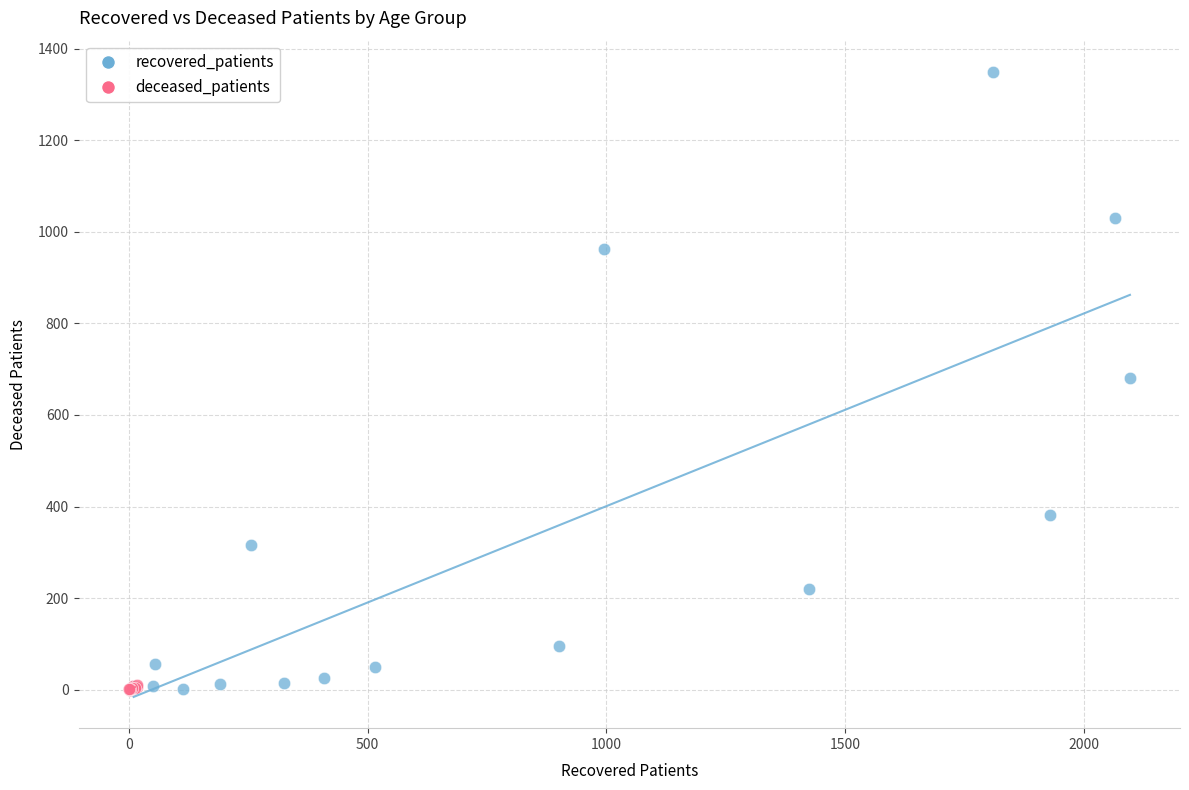

Which series reaches the maximum Y coordinate?

recovered_patients